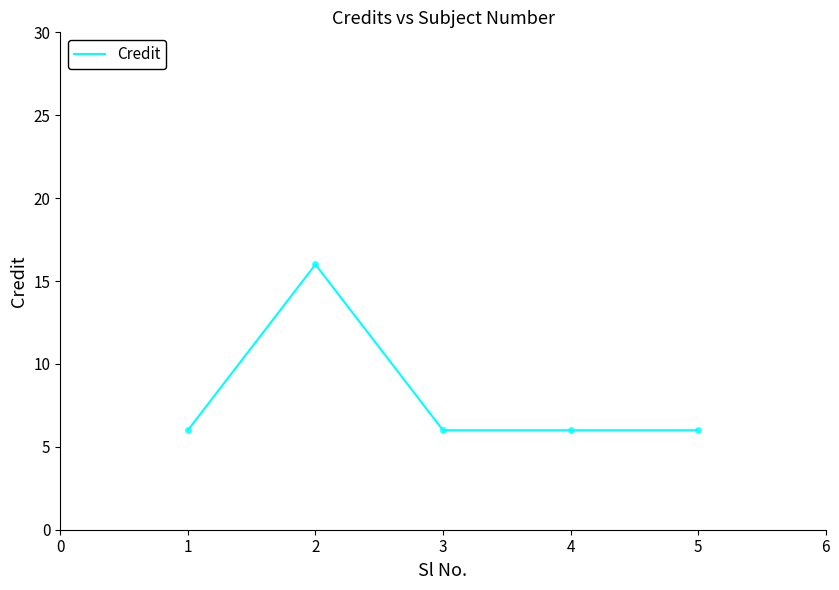

The chart shows a value of 16 at 2. True or false?

True